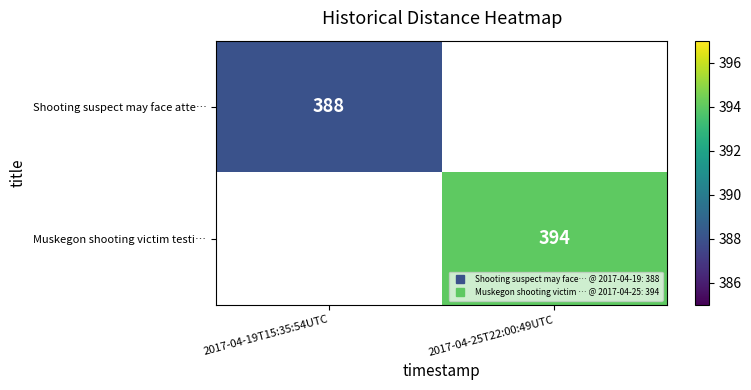

Between 2017-04-19T15:35:54UTC and 2017-04-25T22:00:49UTC, which is larger?

2017-04-25T22:00:49UTC